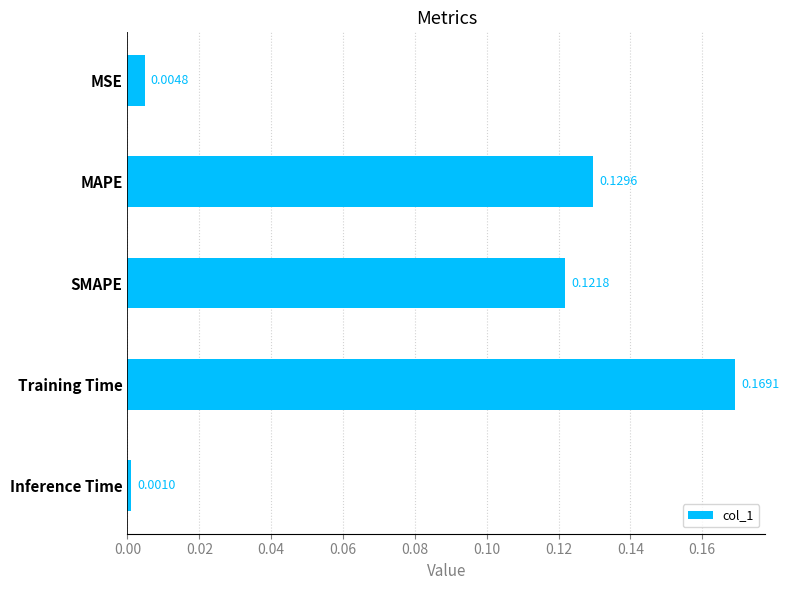

What is the sum of all values?

0.4